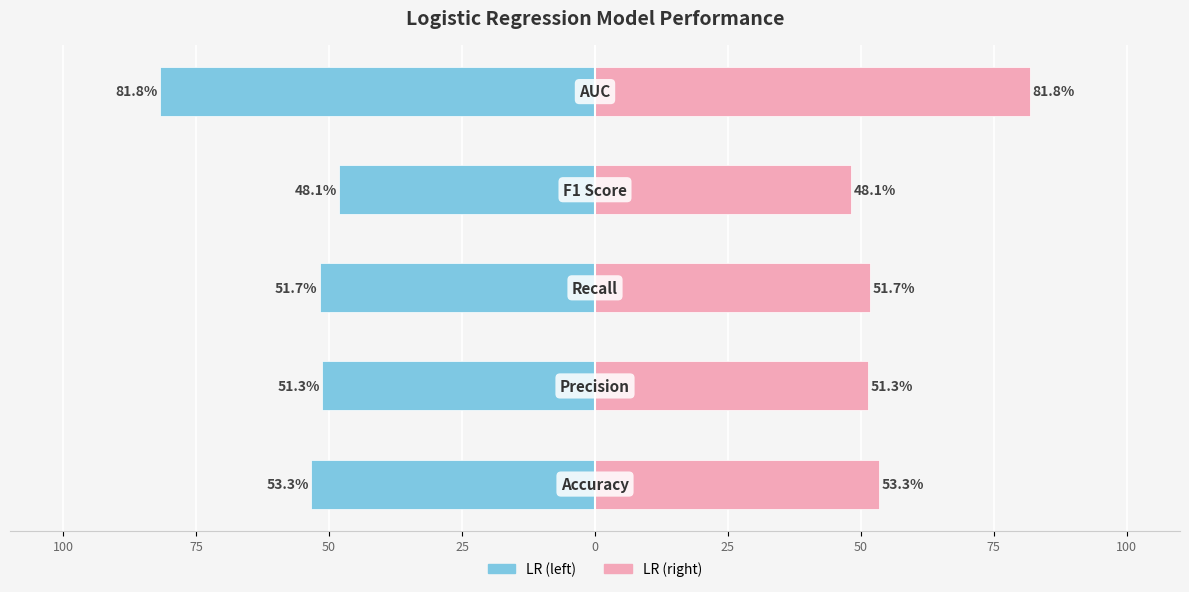

Reading left to right, list all the values displayed in this chart.

LR (left): -53.3	-51.3	-51.7	-48.1	-81.8
LR (right): 53.3	51.3	51.7	48.1	81.8